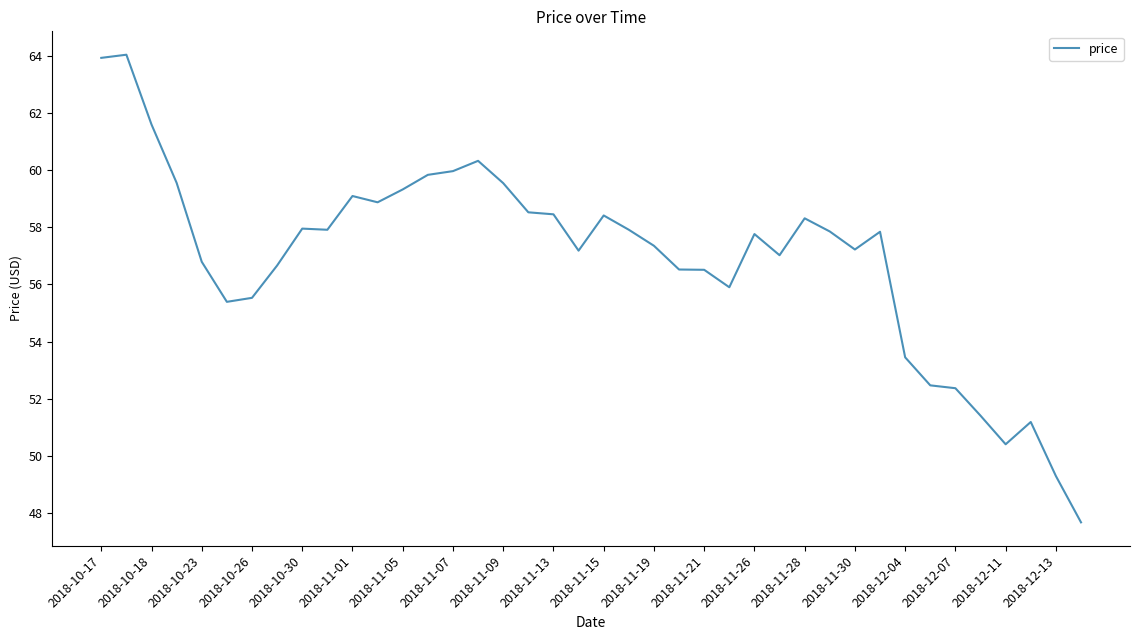

What is the greatest value displayed?

64.0